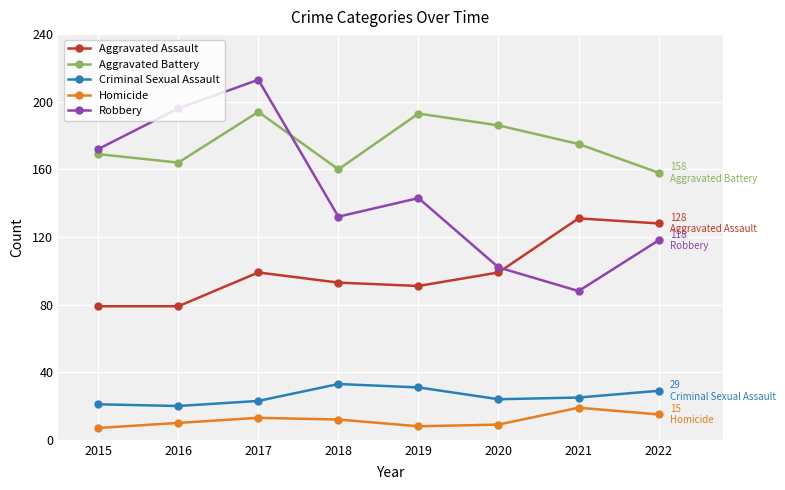

What is the sum of the Aggravated Assault values at 2021 and 2020?

230